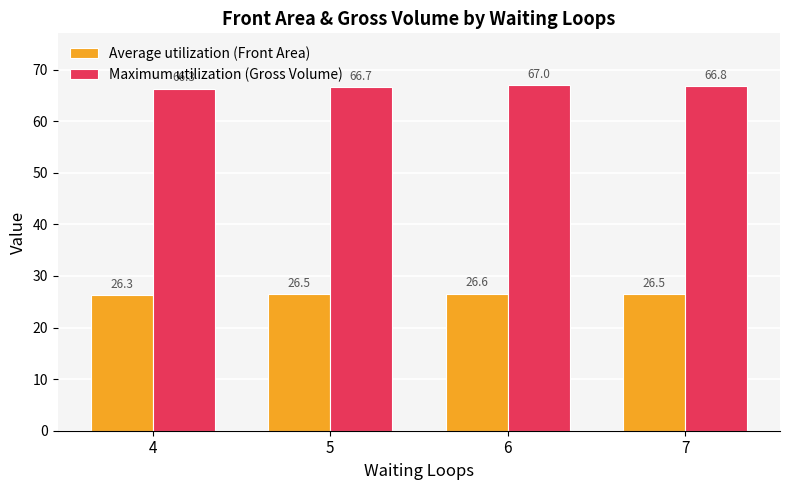

True or false: Average utilization (Front Area) has a value of 14.5 at 7.

False